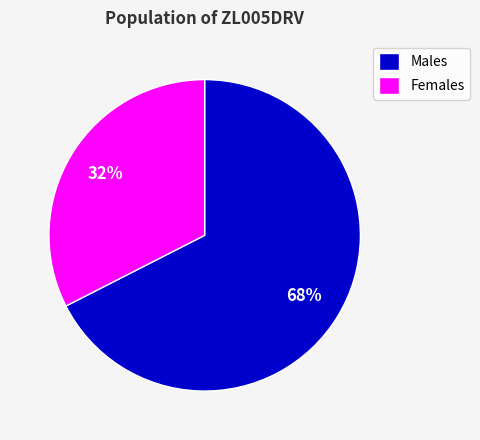

Does any single category account for the majority?

Yes